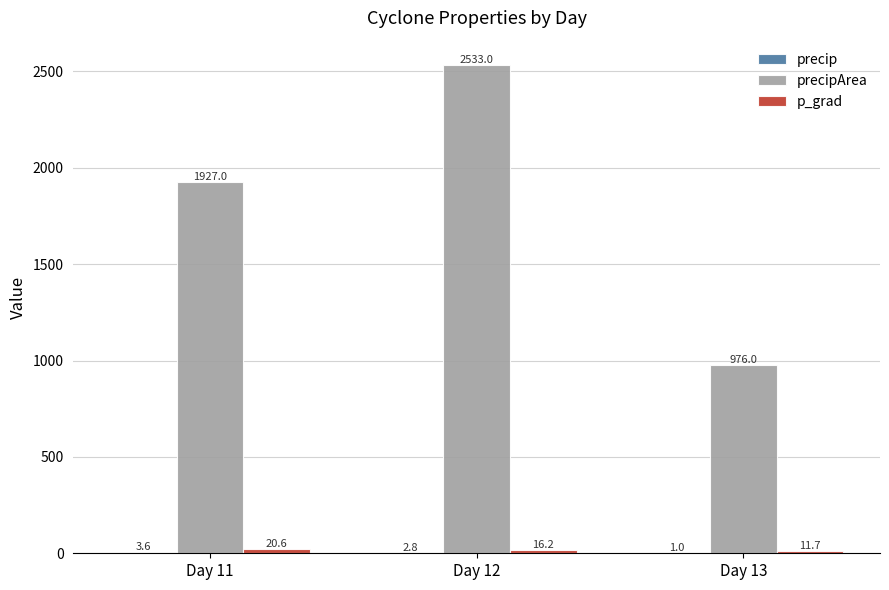

Which label corresponds to the largest value in the chart?

Day 12